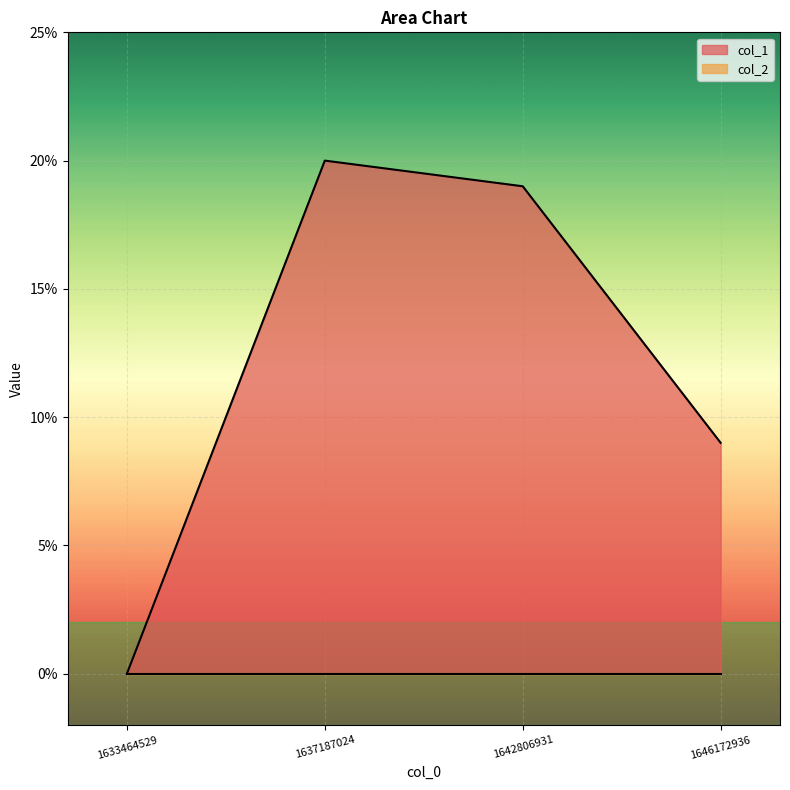

Is it true that the value at 1642806931 is 19?

True